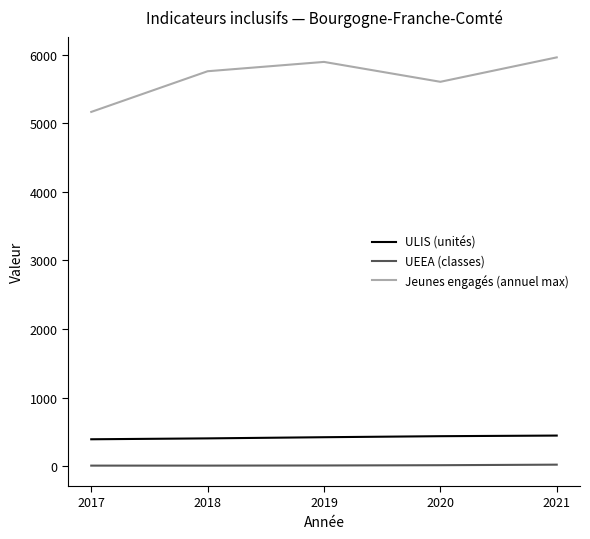

Count the UEEA (classes) values in the range 8 to 14.

4